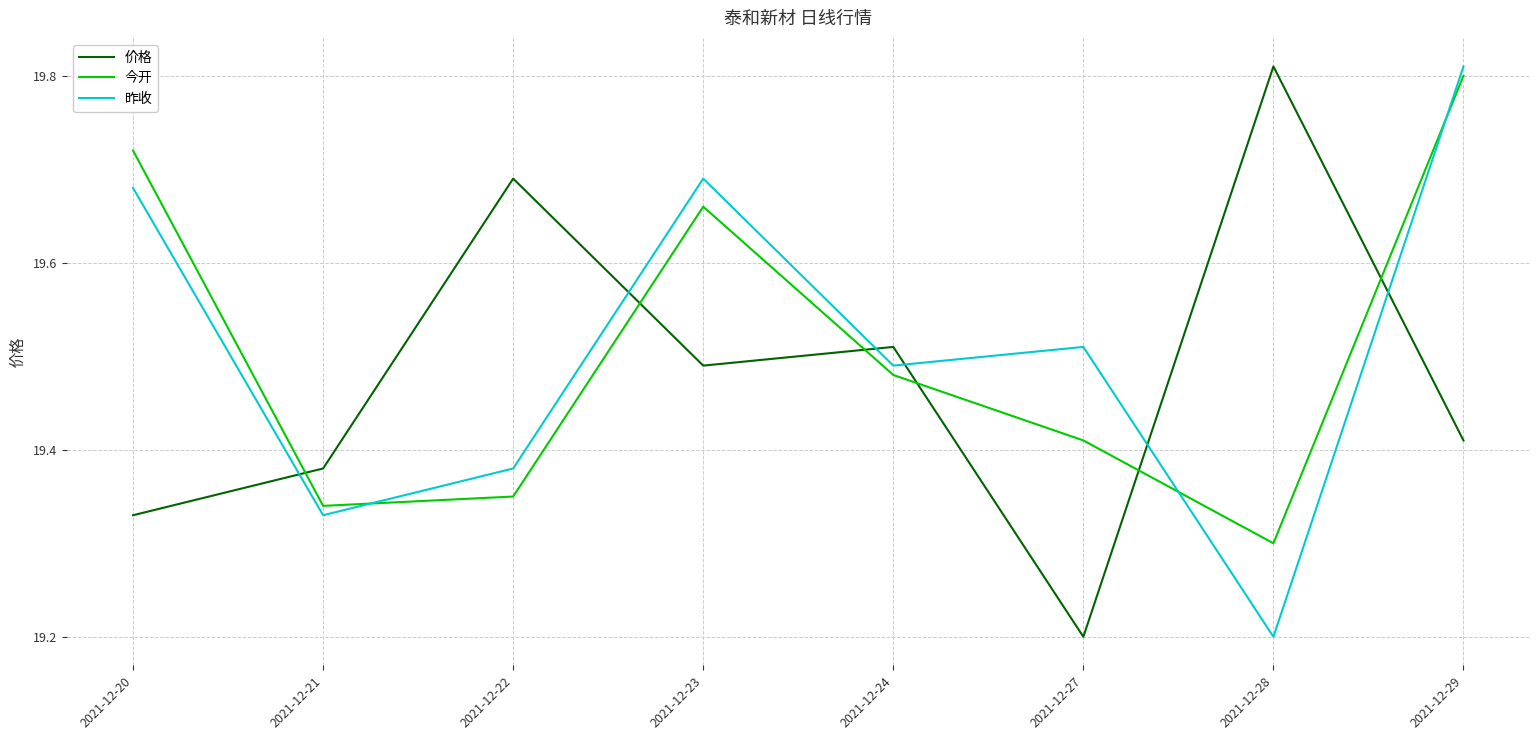

What is the smallest value displayed?

19.2